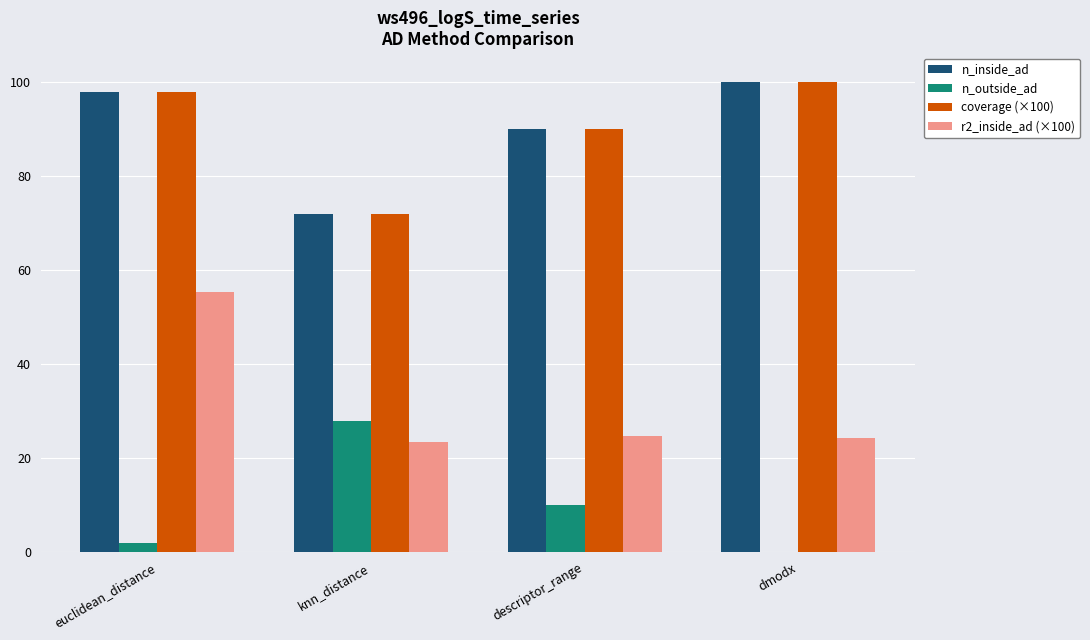

The value of r2_inside_ad (×100) at euclidean_distance is 95.6. True or false?

False